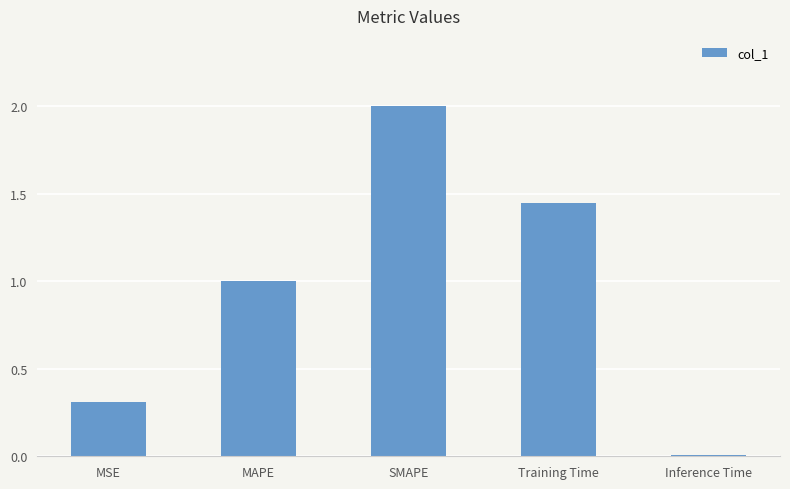

List the labels in order of value, largest first.

SMAPE, Training Time, MAPE, MSE, Inference Time